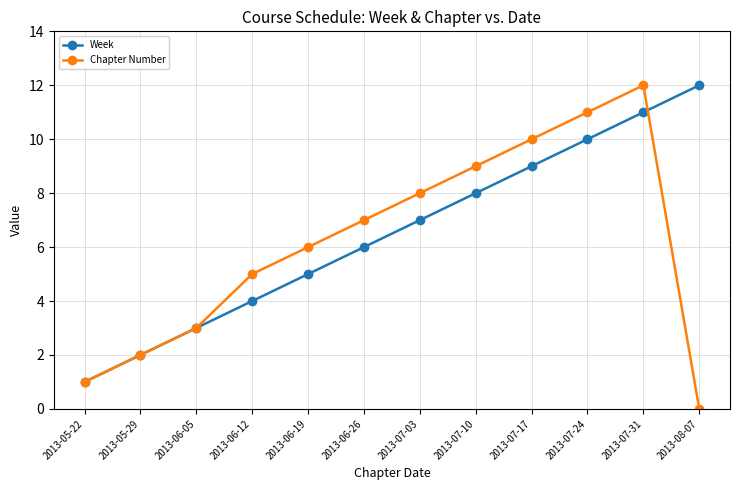

How many data points in Week are less than 7?

6